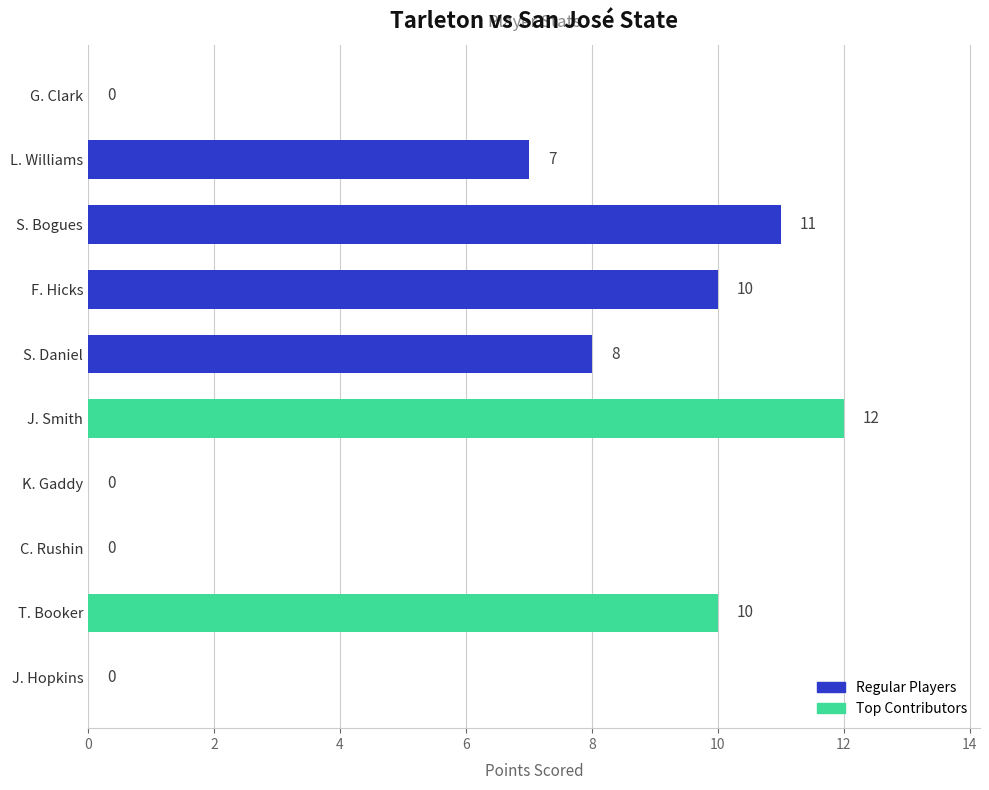

What is the sum of all values?

58